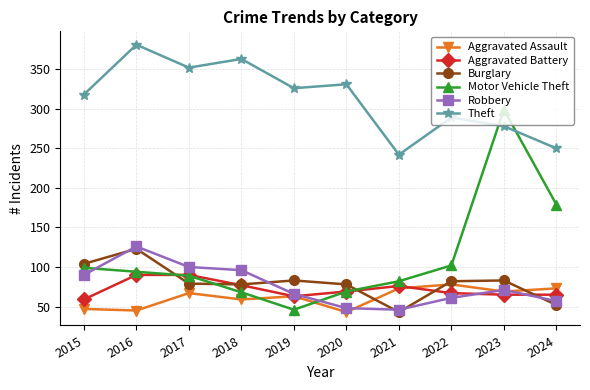

What is the minimum value for Motor Vehicle Theft?

46